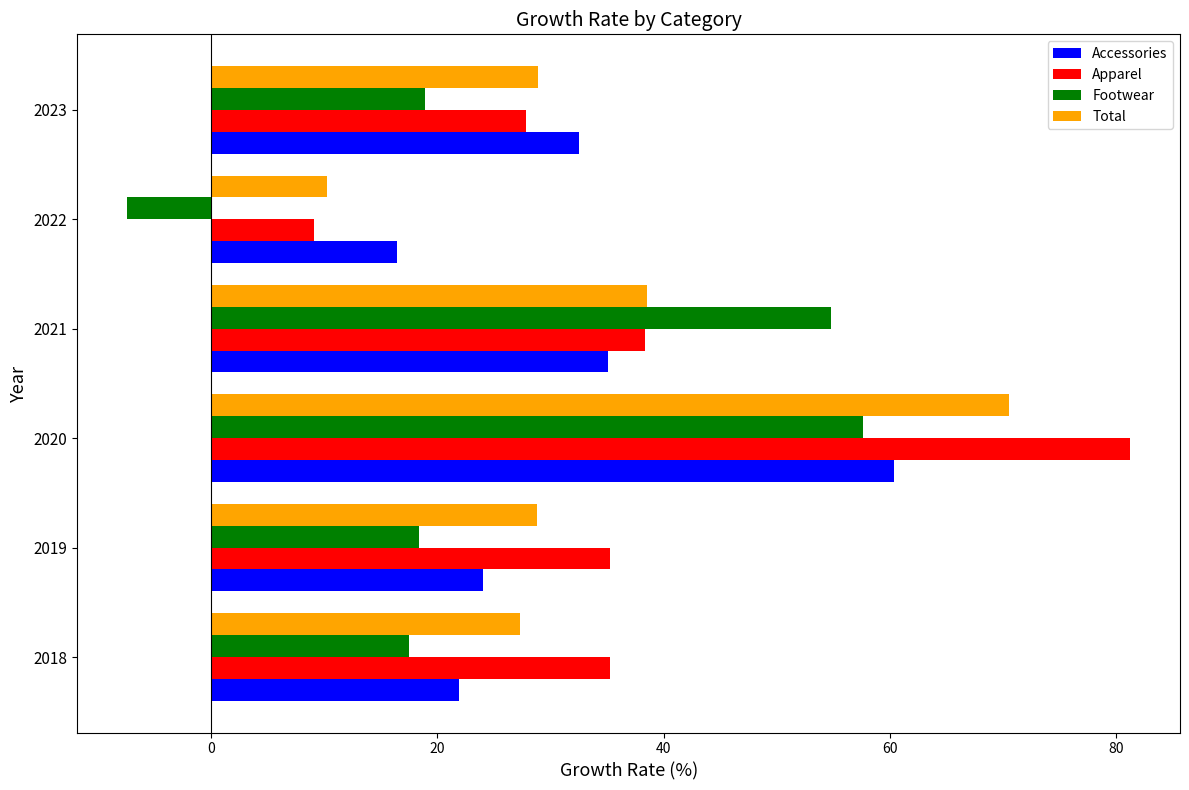

Which label corresponds to the largest value in the chart?

2020